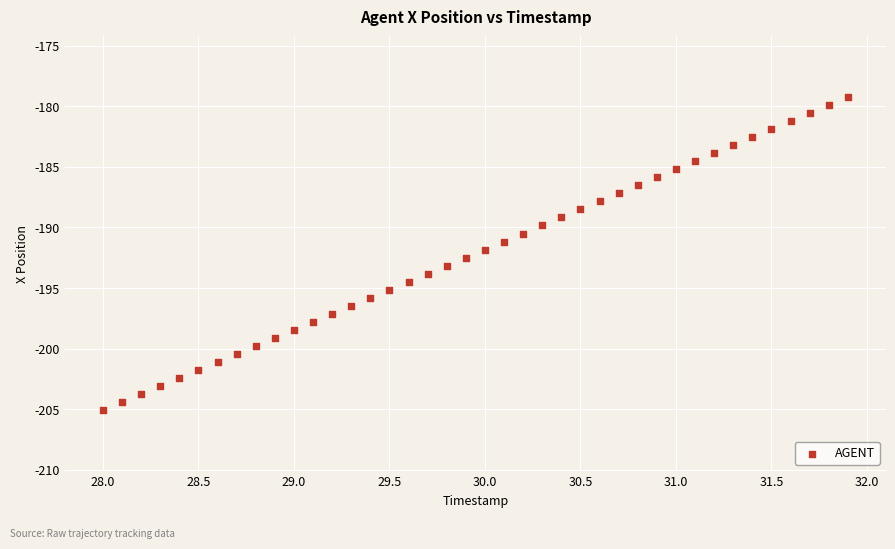

What is the range of Y values (max minus min)?

25.9